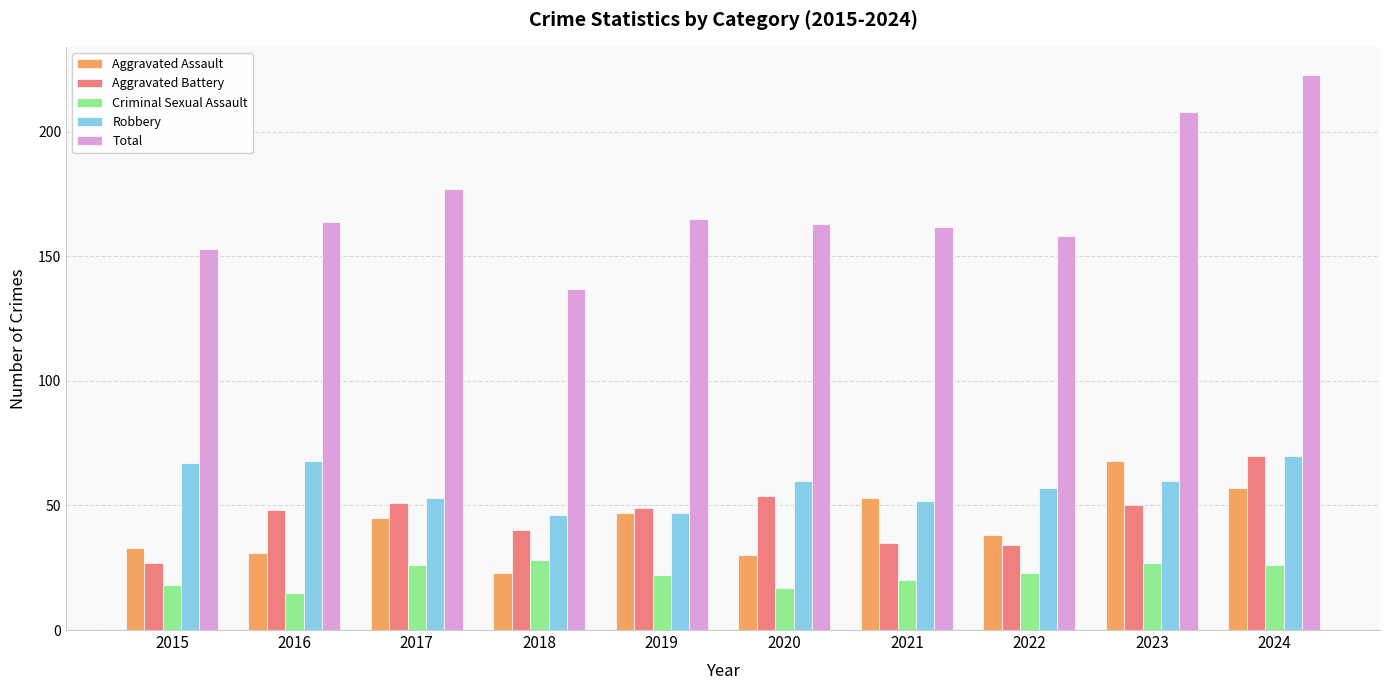

What is the spread (max minus min) of values at 2017?

151